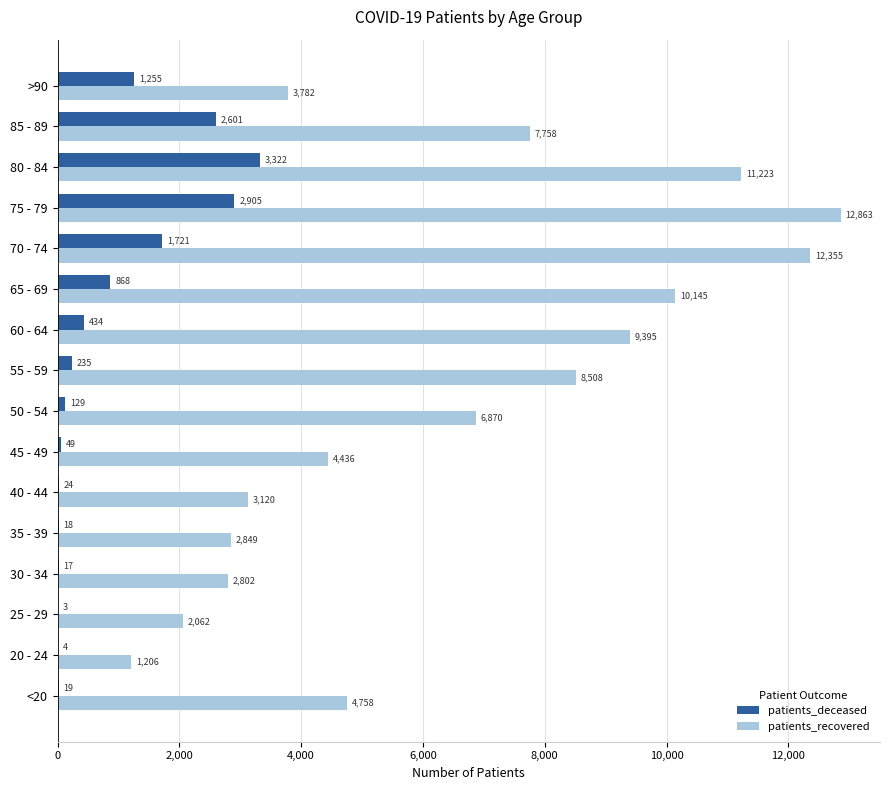

Read the patients_recovered value at >90, to the nearest 50.

3800